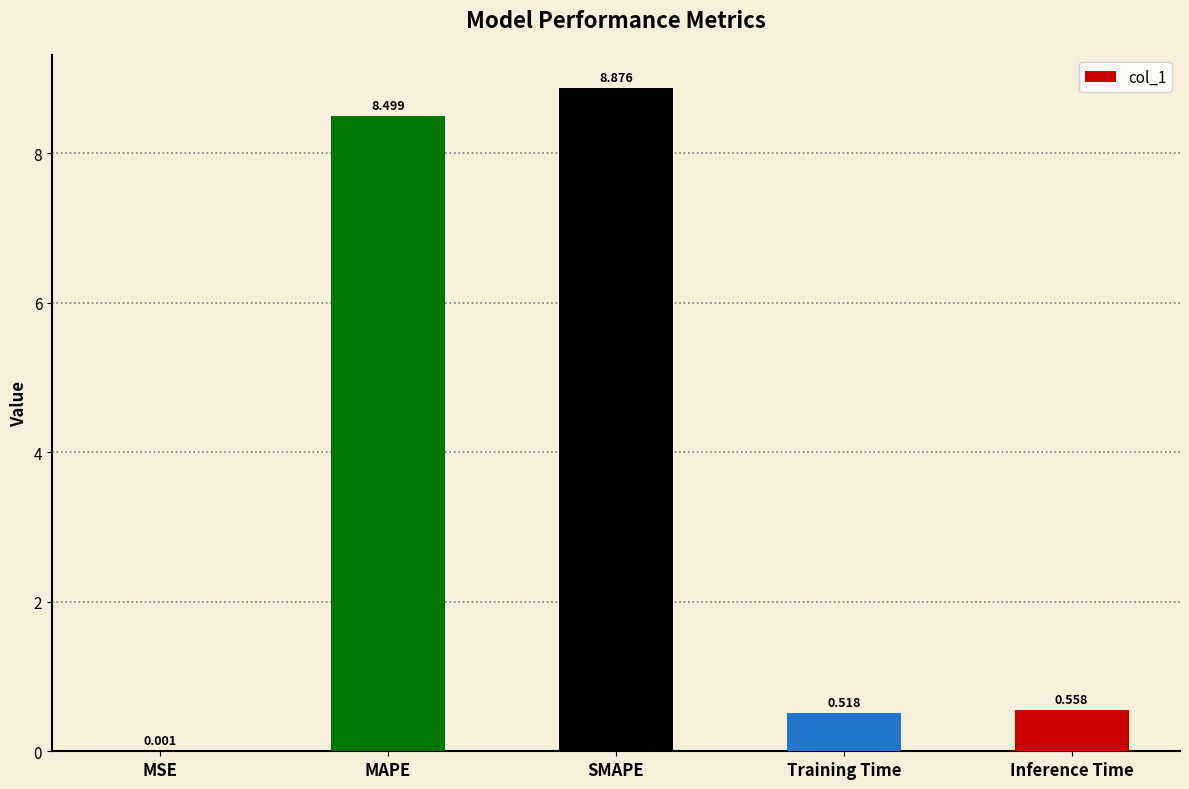

Which has a higher value, MSE or MAPE?

MAPE